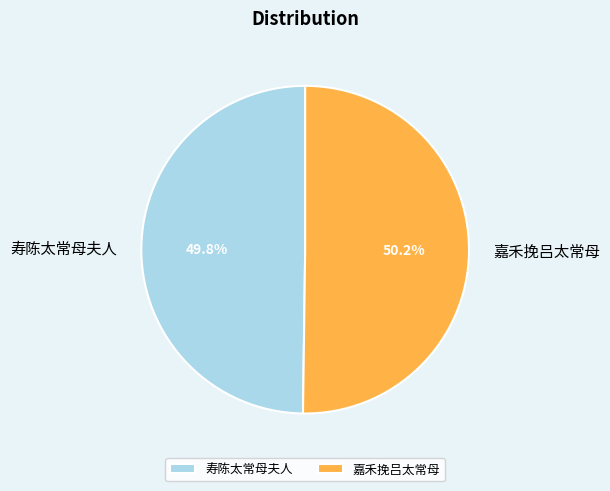

The 寿陈太常母夫人 slice represents 35% of the pie. True or false?

False